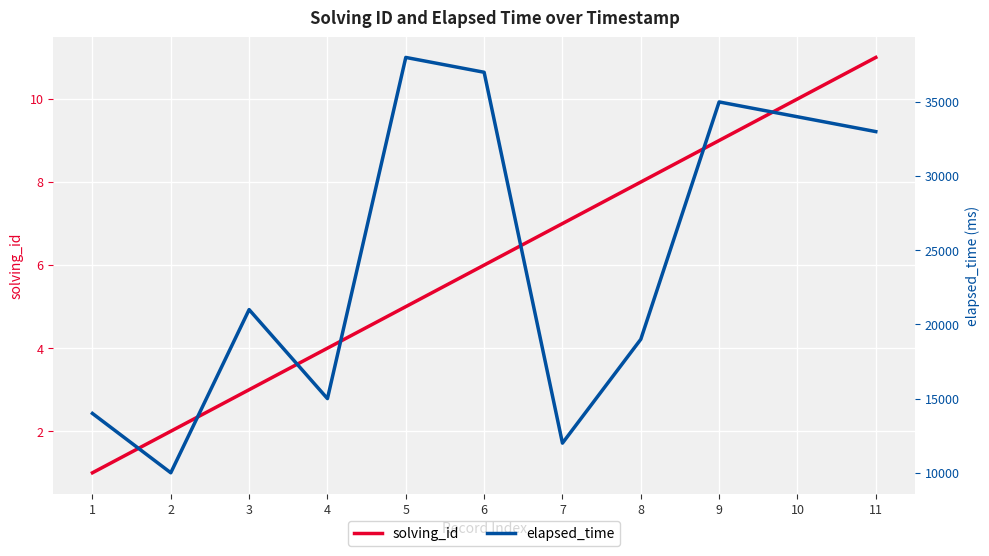

List the labels in order of solving_id value, smallest first.

1, 2, 3, 4, 5, 6, 7, 8, 9, 10, 11